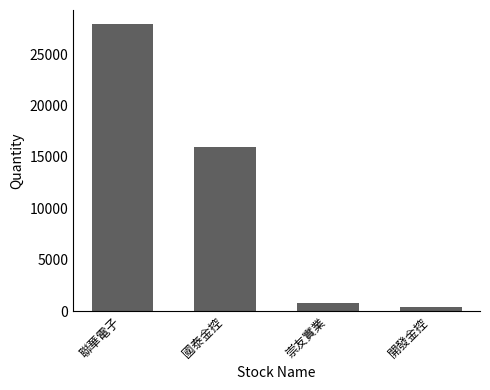

What is the change in value from 國泰金控 to 開發金控?

-15622